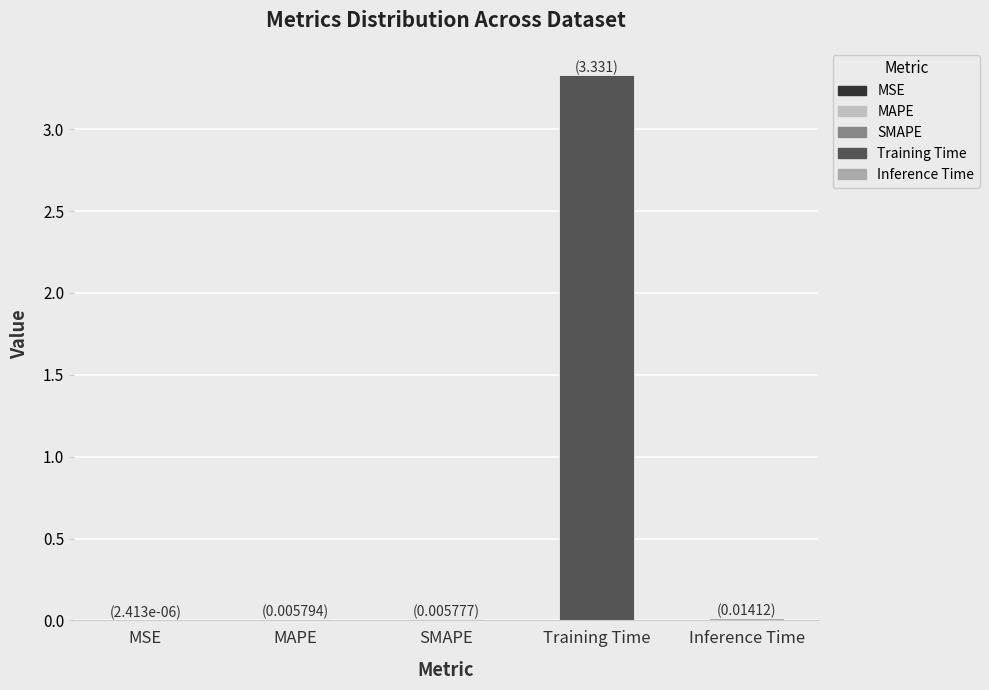

The value at MAPE is 0.0. True or false?

True